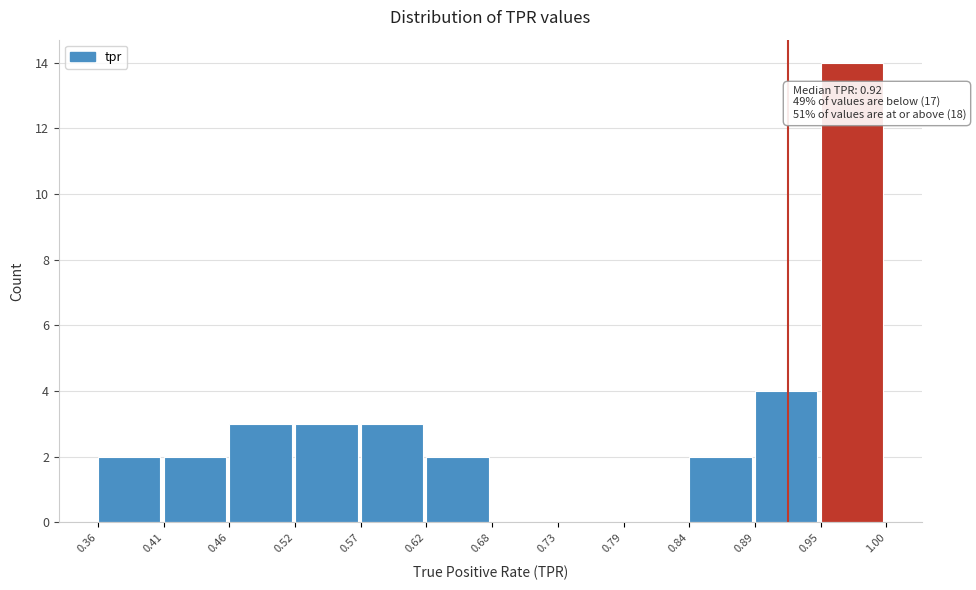

Which range on the x-axis has the tallest bar?

0.95 to 1.00